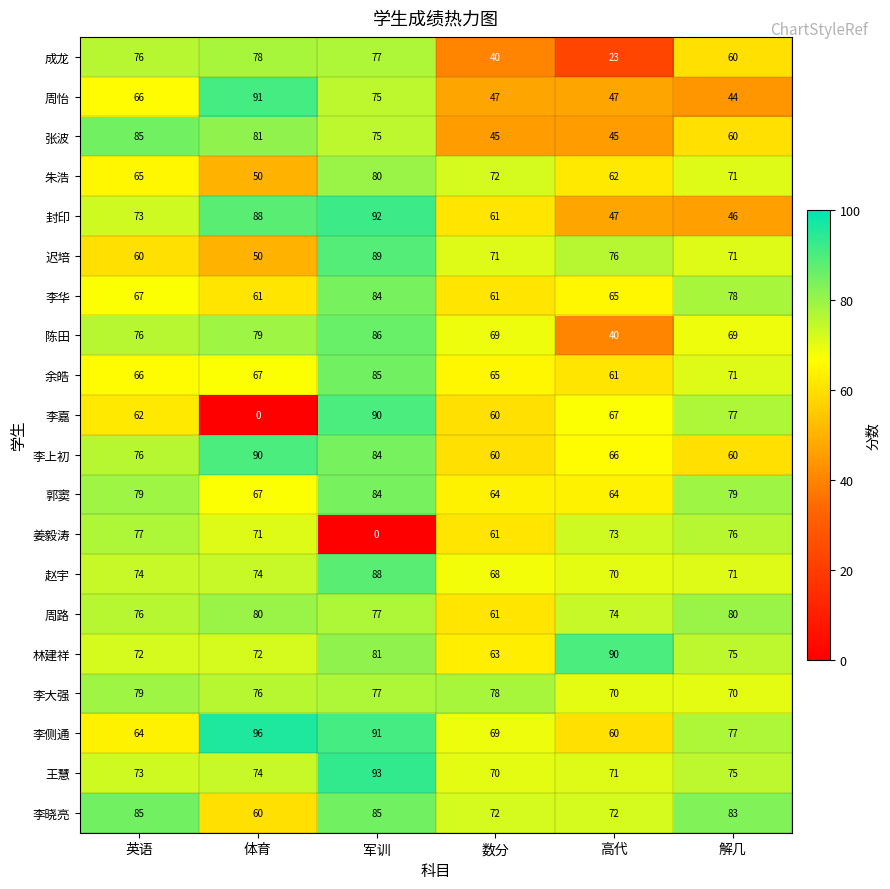

What is the spread (max minus min) of values at 解几?

39